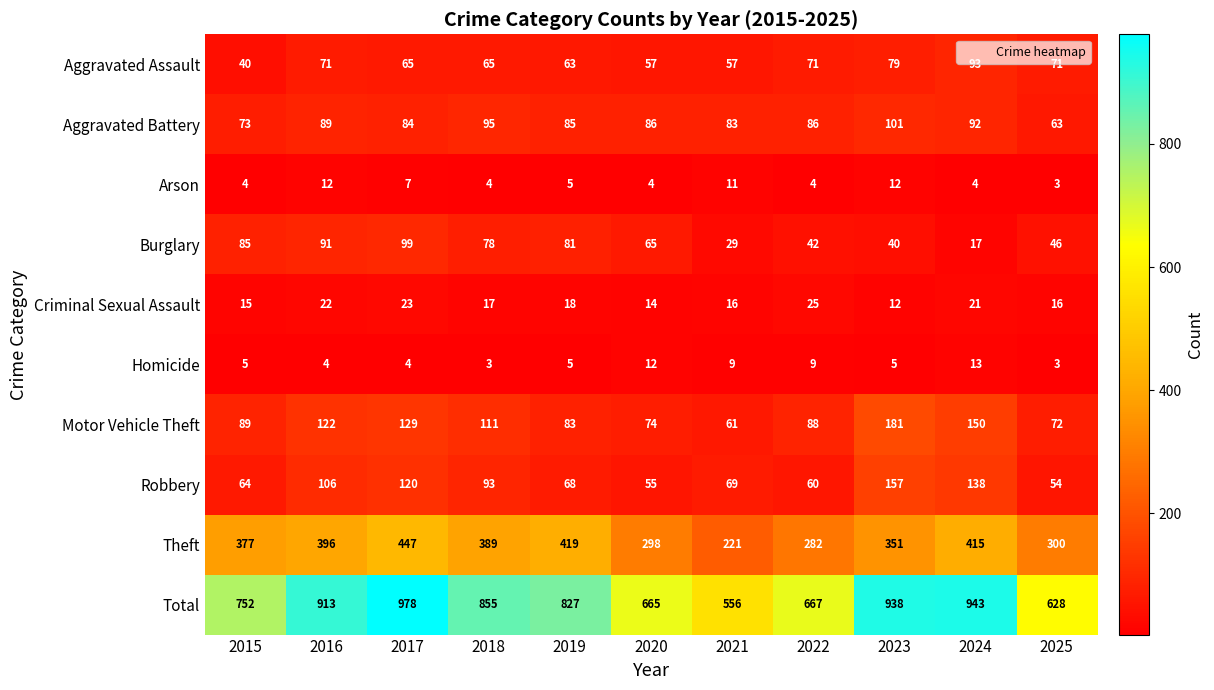

What value does the Homicide series have at 2015, to the nearest 5?

5